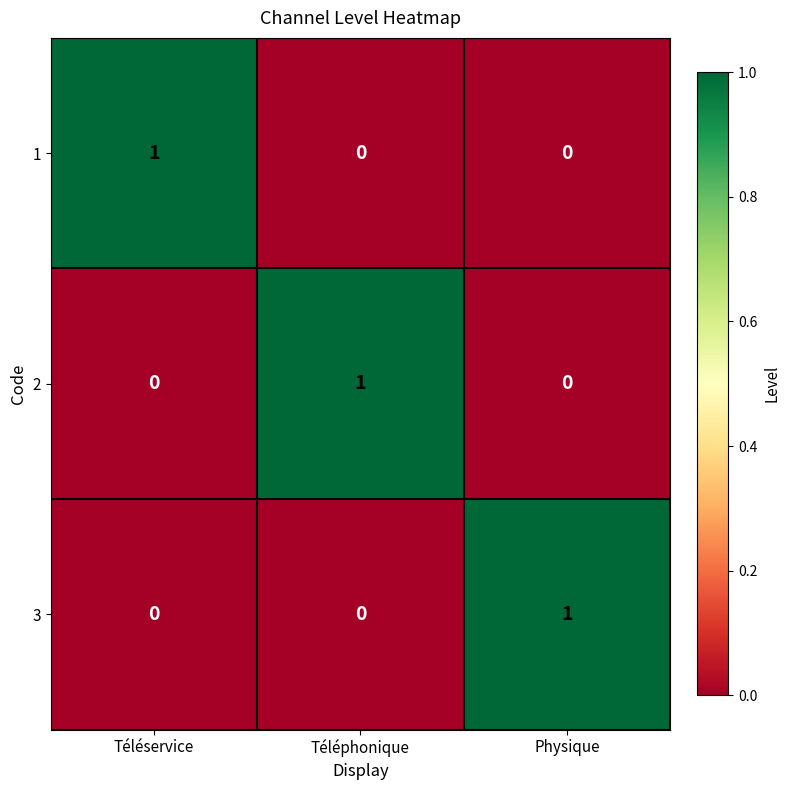

What is the spread (max minus min) of values at Téléphonique?

1